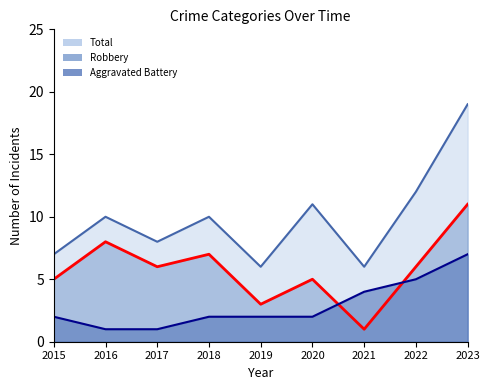

List the series in order of their peak value, lowest first.

Aggravated Battery, Robbery, Total